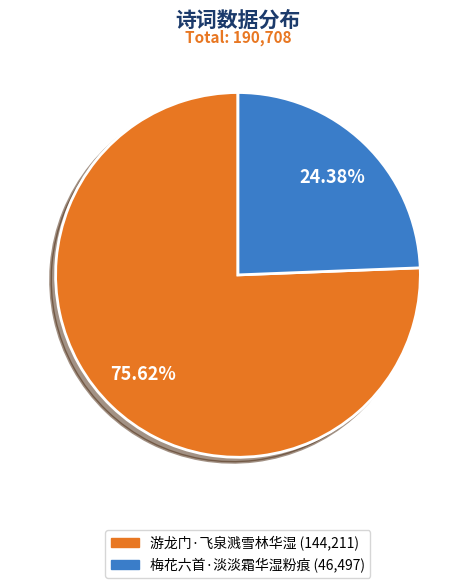

How many segments does this pie chart have?

2